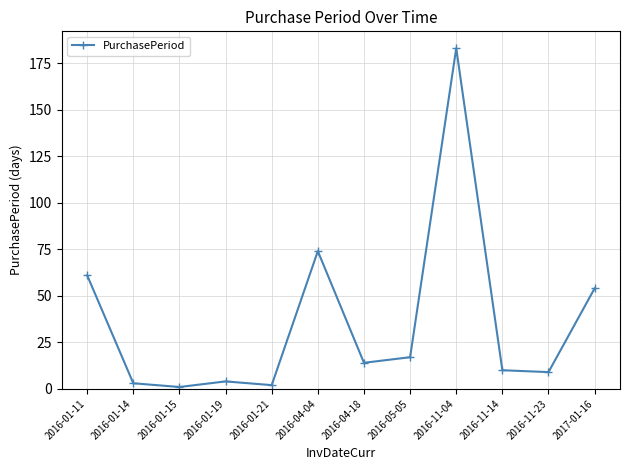

What is the label of the 5th point from the left?

2016-01-21